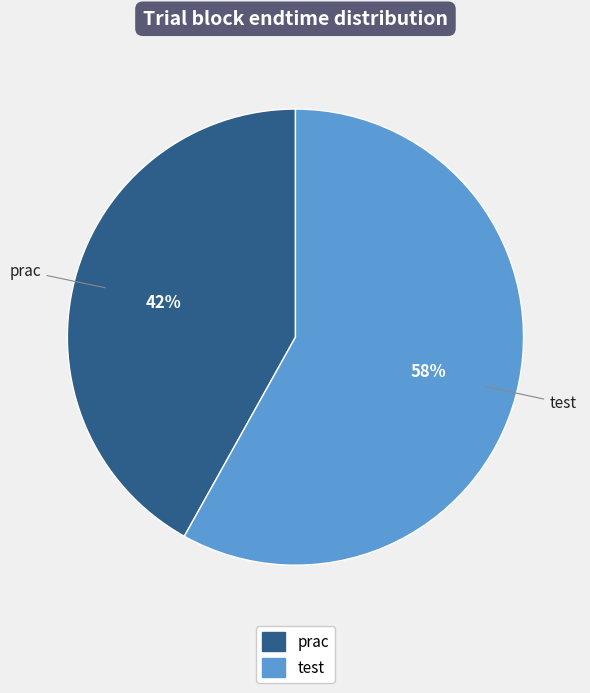

To the nearest percent, what is the difference between the largest and smallest slice percentages?

16%